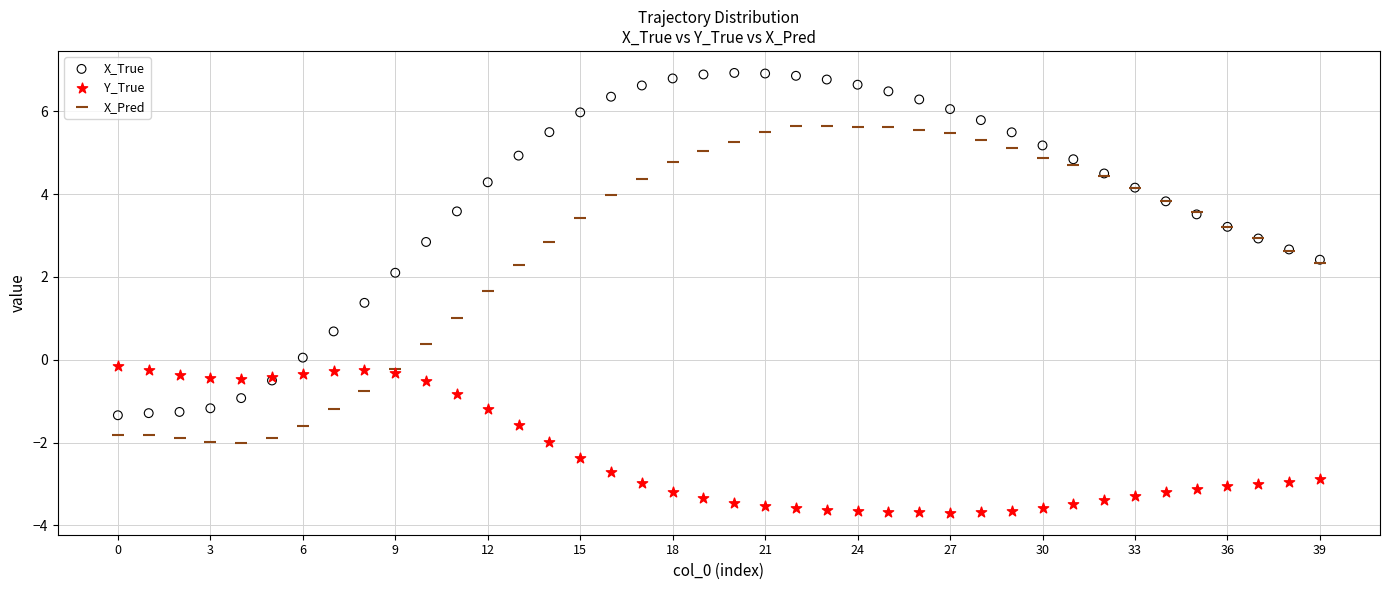

Which series contains the lowest Y value?

Y_True